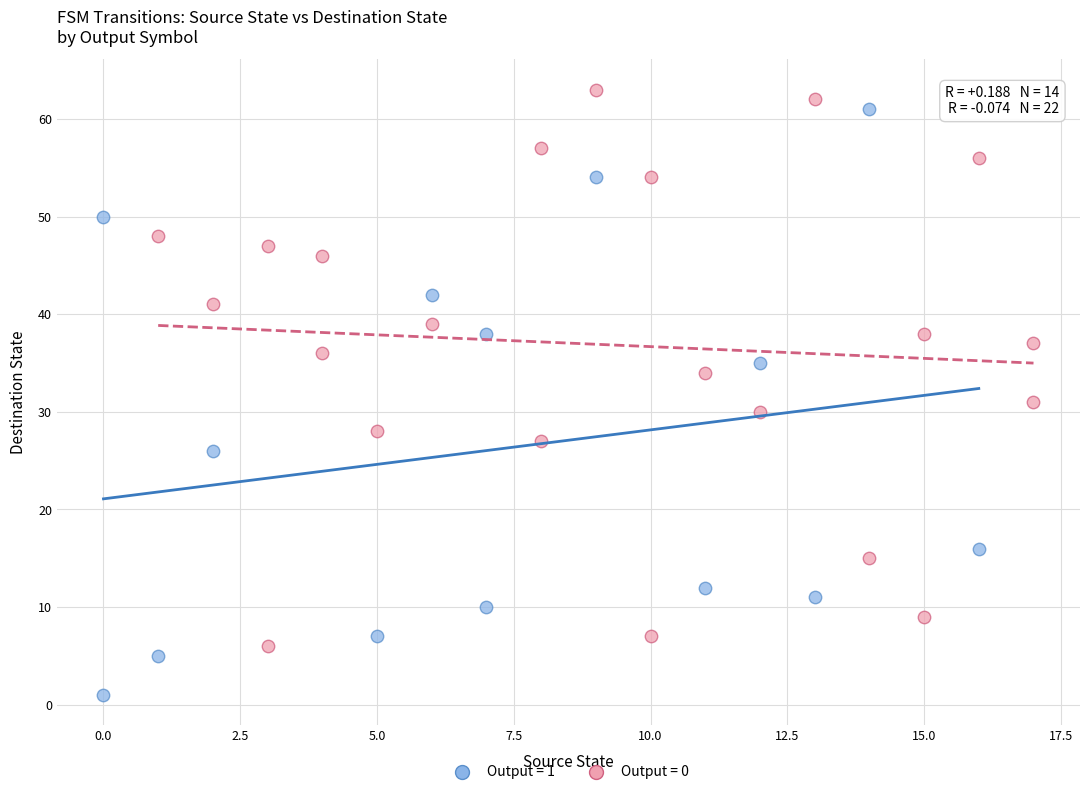

Which series has the largest Y range (max minus min)?

Output = 1